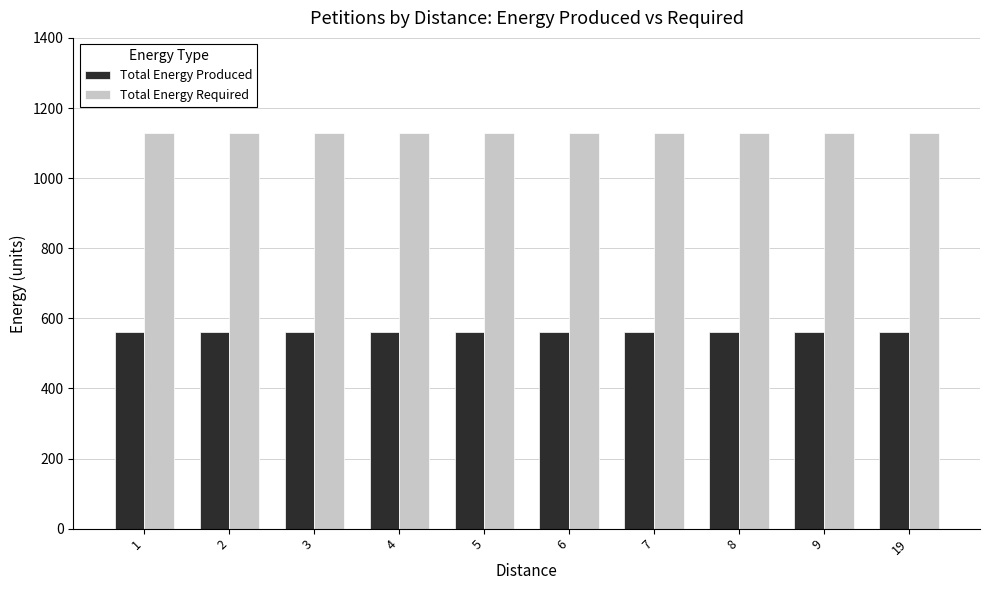

How many series are shown in this chart?

2